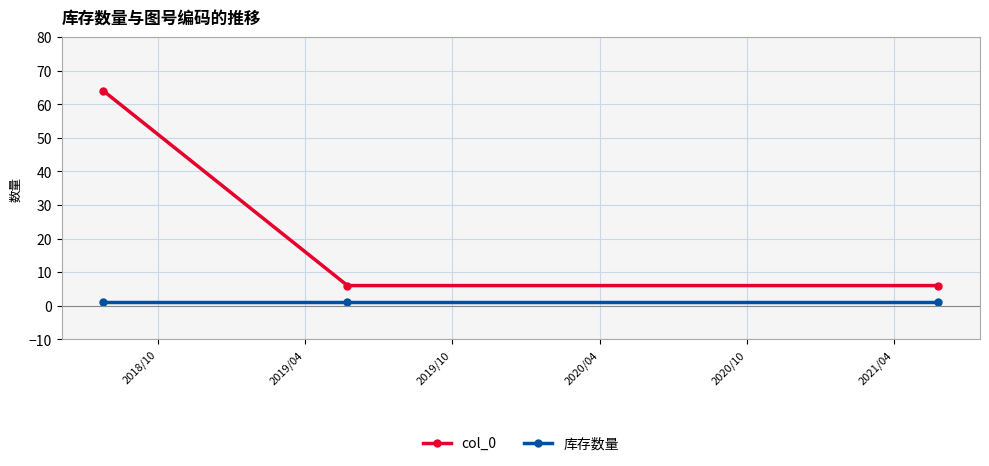

Which series has the largest range (max minus min)?

col_0